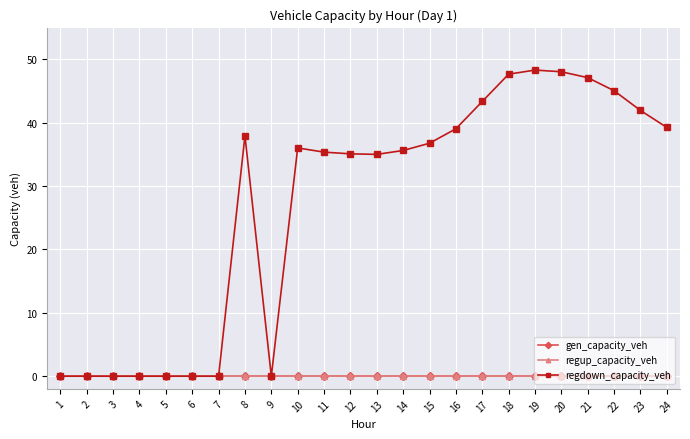

Reading left to right, extract all data points from this chart.

gen_capacity_veh: 0.0	0.0	0.0	0.0	0.0	0.0	0.0	0.0	0.0	0.0	0.0	0.0	0.0	0.0	0.0	0.0	0.0	0.0	0.0	0.0	0.0	0.0	0.0	0.0
regup_capacity_veh: 0.0	0.0	0.0	0.0	0.0	0.0	0.0	0.0	0.0	0.0	0.0	0.0	0.0	0.0	0.0	0.0	0.0	0.0	0.0	0.0	0.0	0.0	0.0	0.0
regdown_capacity_veh: 0.0	0.0	0.0	0.0	0.0	0.0	0.0	37.9	0.0	36.0	35.4	35.1	35.0	35.6	36.8	39.0	43.3	47.7	48.3	48.0	47.1	45.0	41.9	39.2